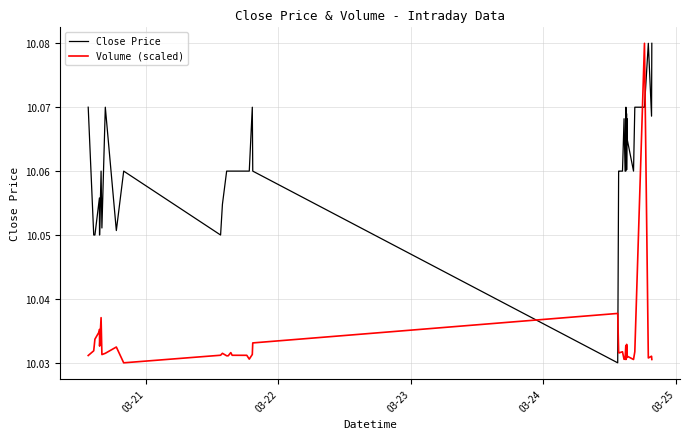

Rank the series by their average value, from lowest to highest.

Volume (scaled), Close Price